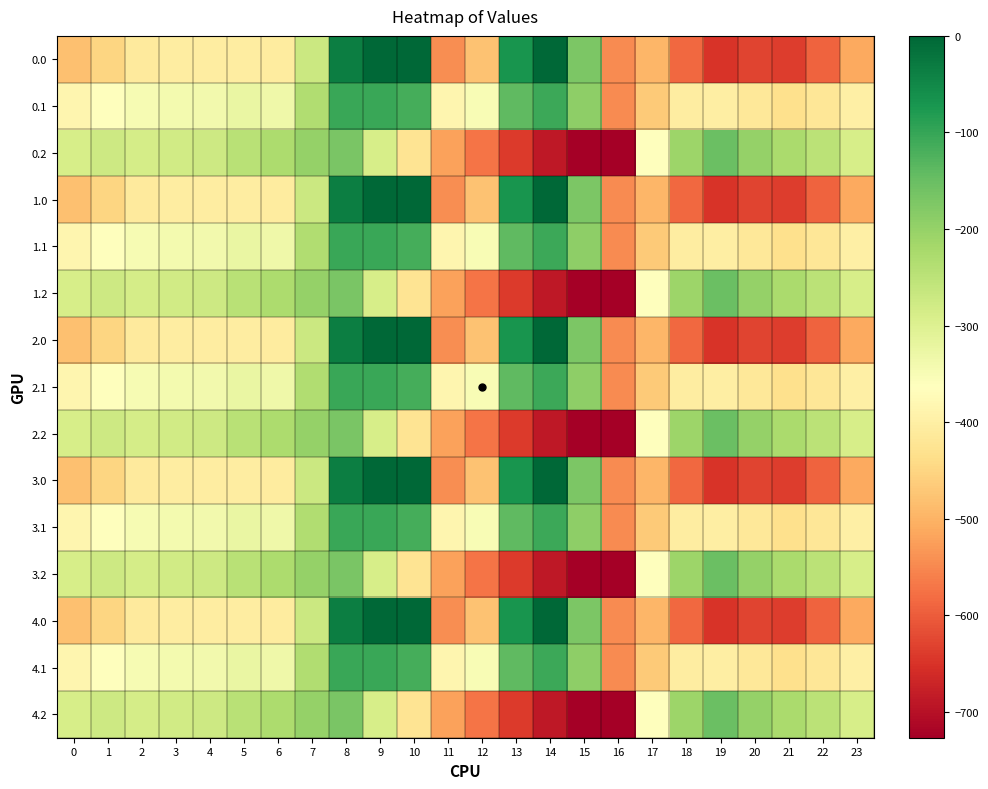

List the series in order of their peak value, highest first.

0.0, 1.0, 2.0, 3.0, 4.0, 0.1, 1.1, 2.1, 3.1, 4.1, 0.2, 1.2, 2.2, 3.2, 4.2